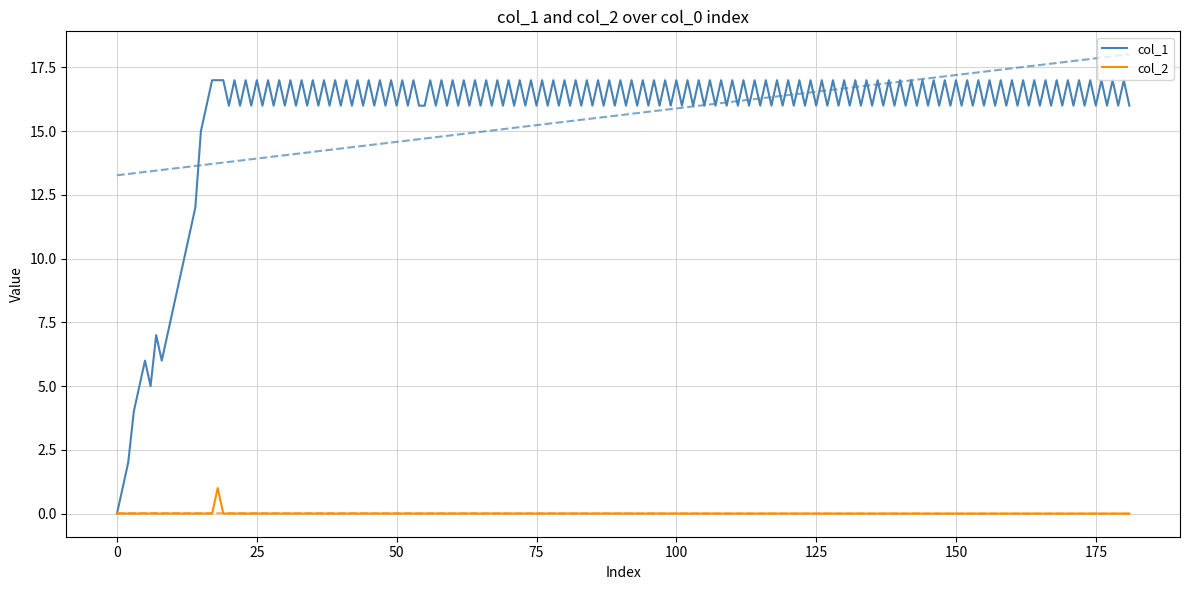

What is the spread (max minus min) of values at 20?

16